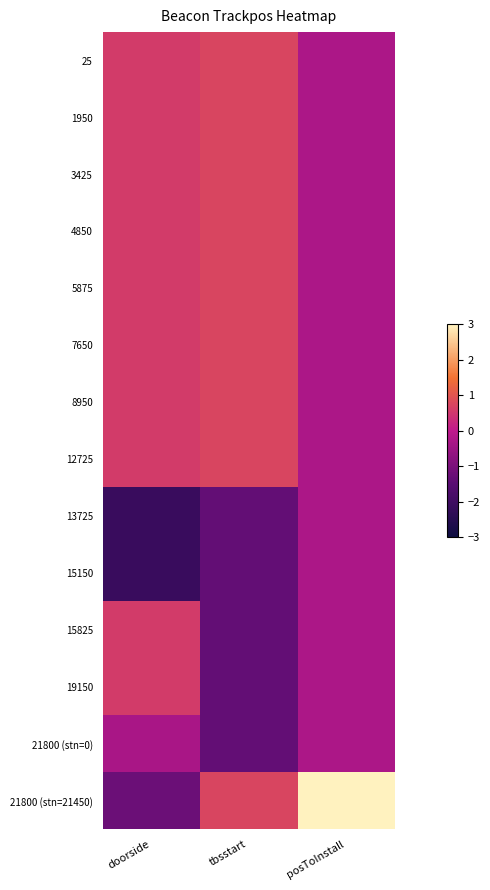

Which series has the widest spread of values?

21800 (stn=21450)